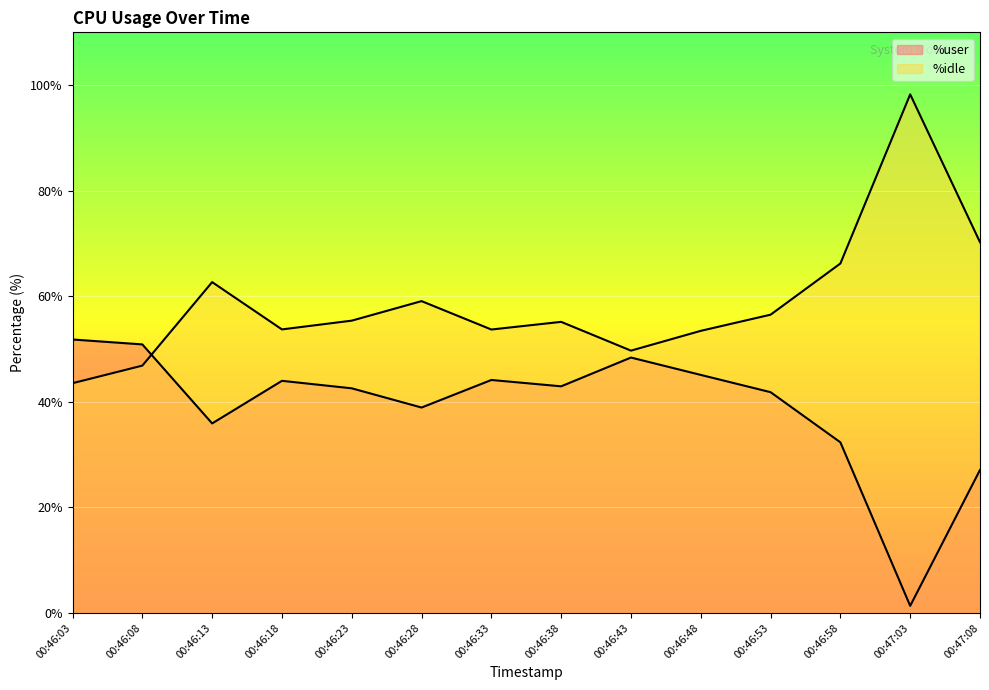

What is the sum of the %user values at 00:46:08 and 00:46:53?

92.7